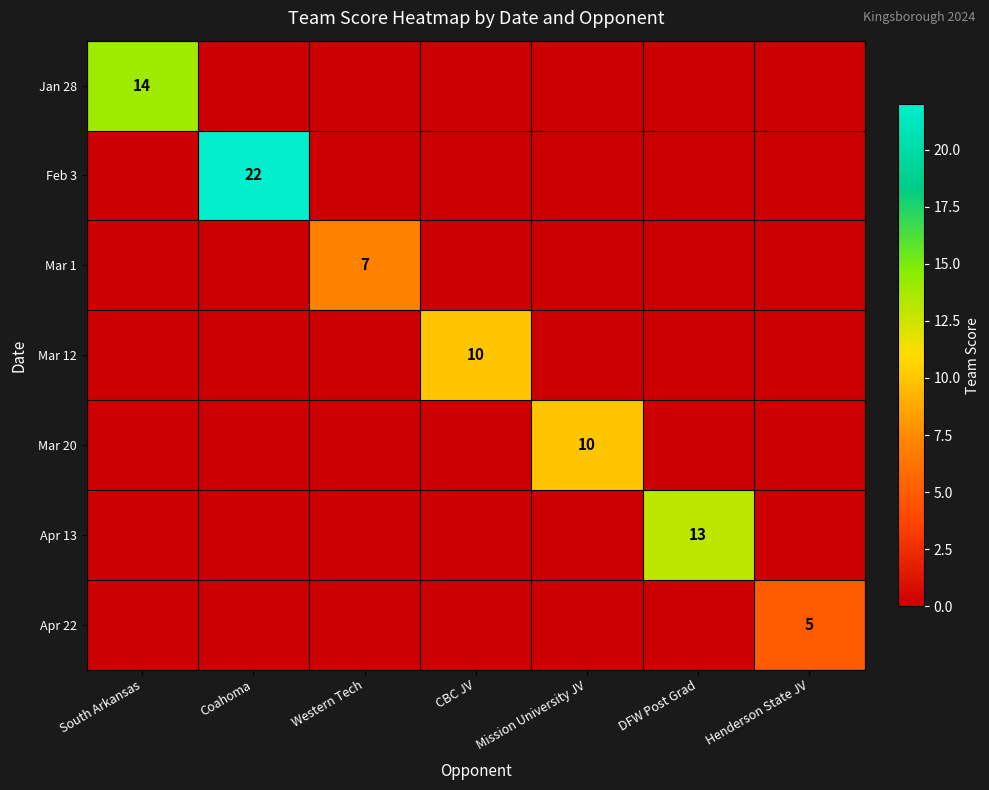

The value of Mar 1 at Western Tech is 10. True or false?

False